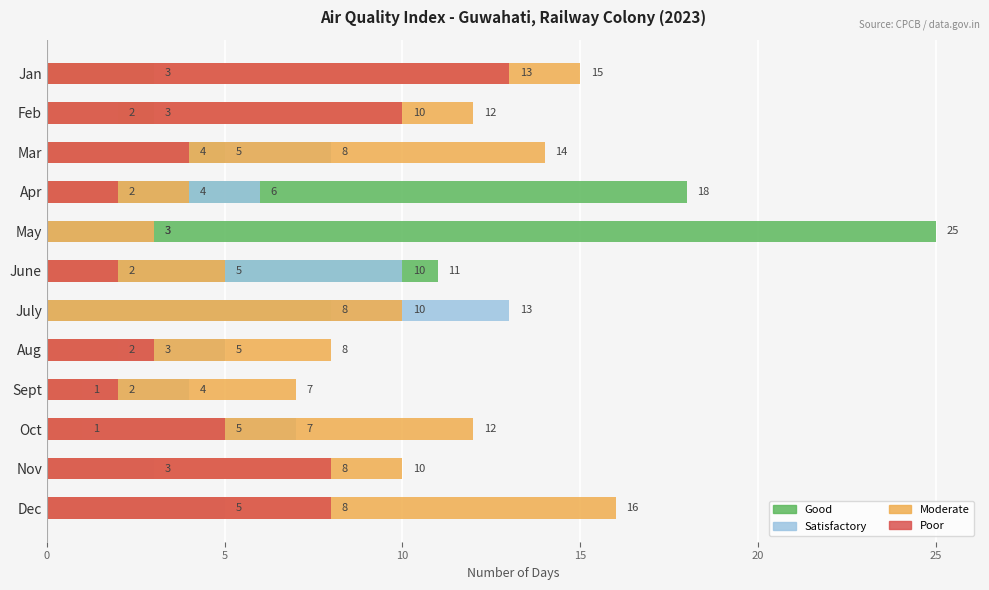

How many bars are there in each group?

4